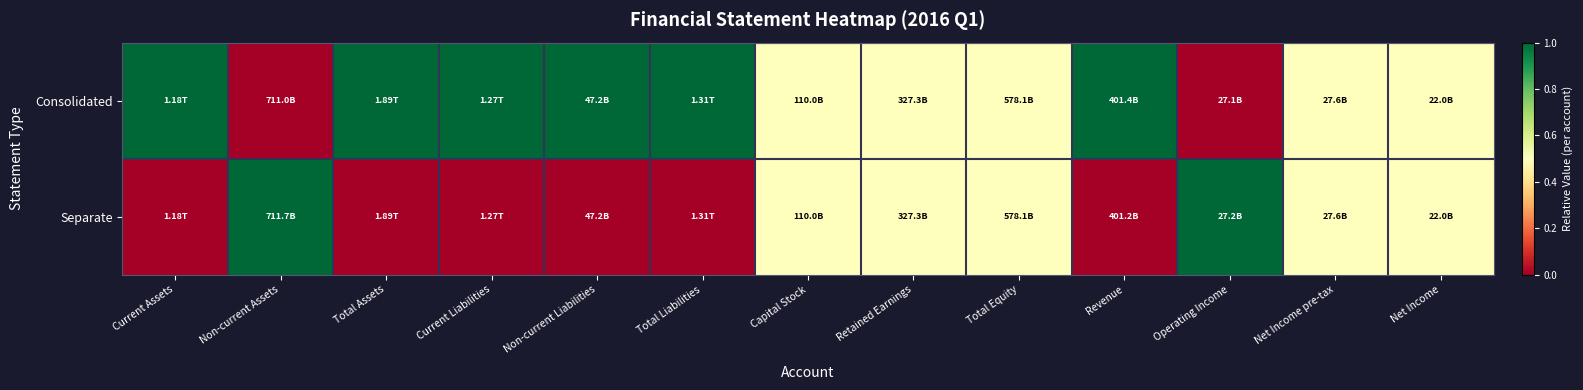

Rank the series by their maximum value, from highest to lowest.

Consolidated, Separate